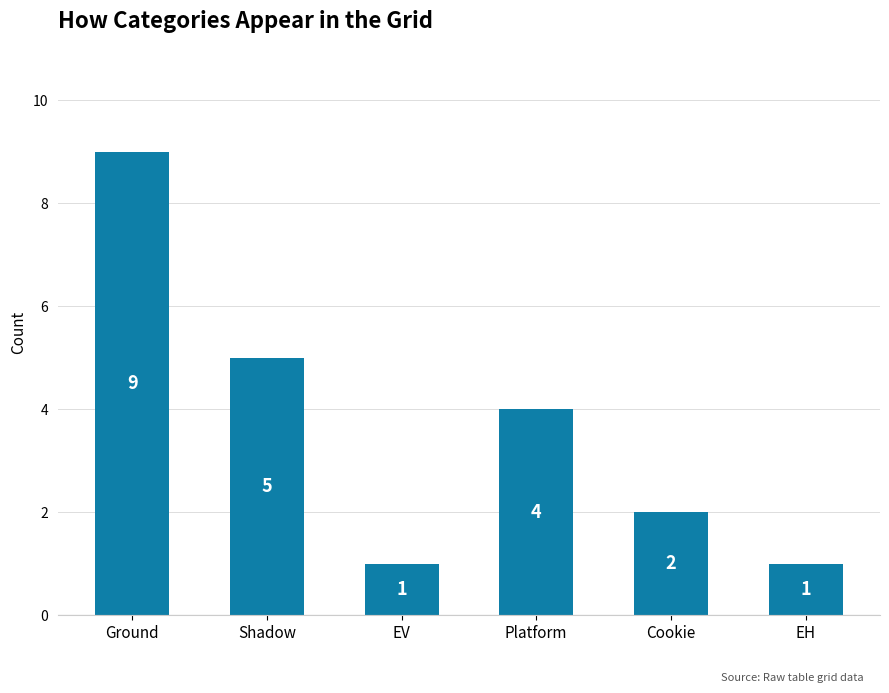

The chart shows a value of 3 at Shadow. True or false?

False